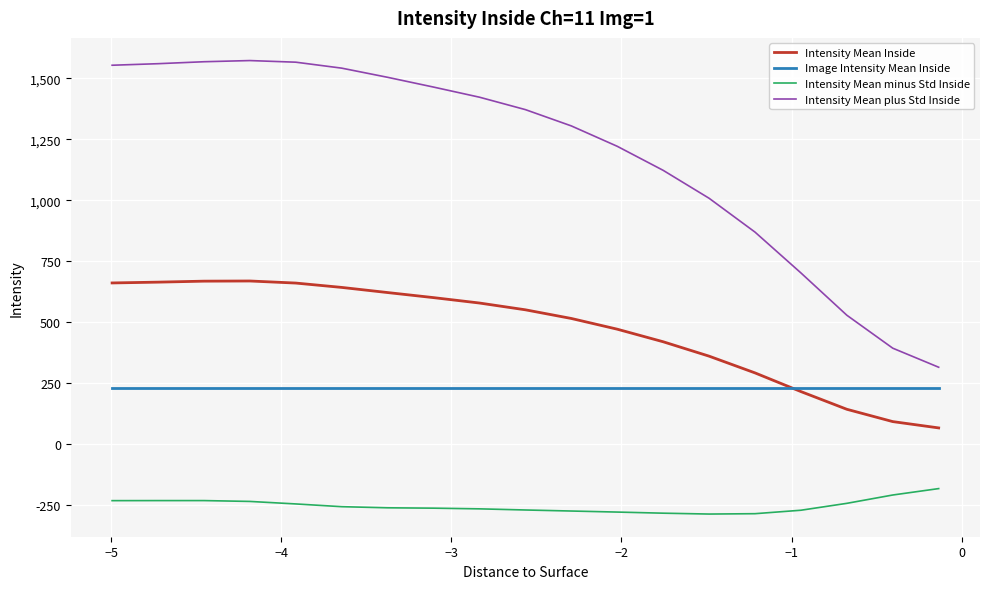

Which series has the widest spread of values?

Intensity Mean plus Std Inside